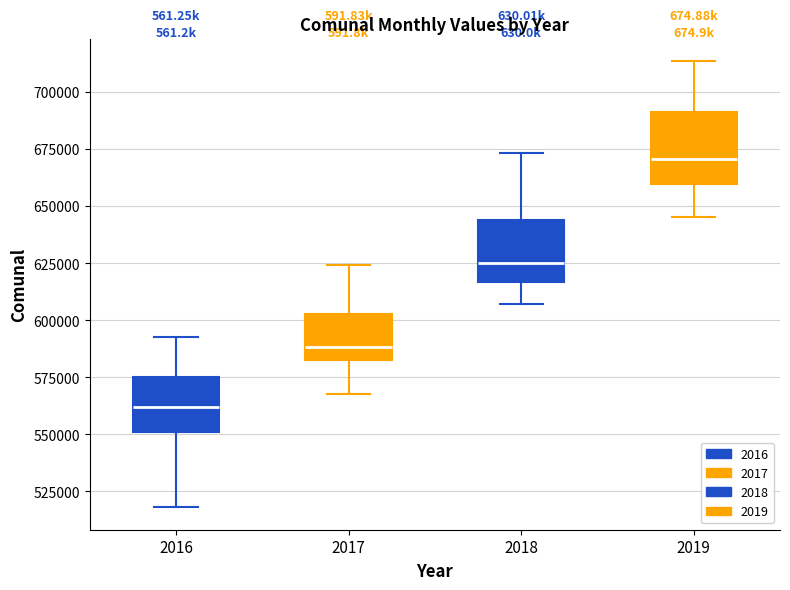

Reading left to right, read every box against the y-axis: the position of its median line, the range the box covers, and the ends of its whiskers. The values are not printed on the chart, so give them approximately, as read against the axis.

2016: median 560000, box 550000 to 575000, whiskers 520000 to 595000
2017: median 590000, box 580000 to 605000, whiskers 565000 to 625000
2018: median 625000, box 615000 to 645000, whiskers 605000 to 675000
2019: median 670000, box 660000 to 690000, whiskers 645000 to 715000